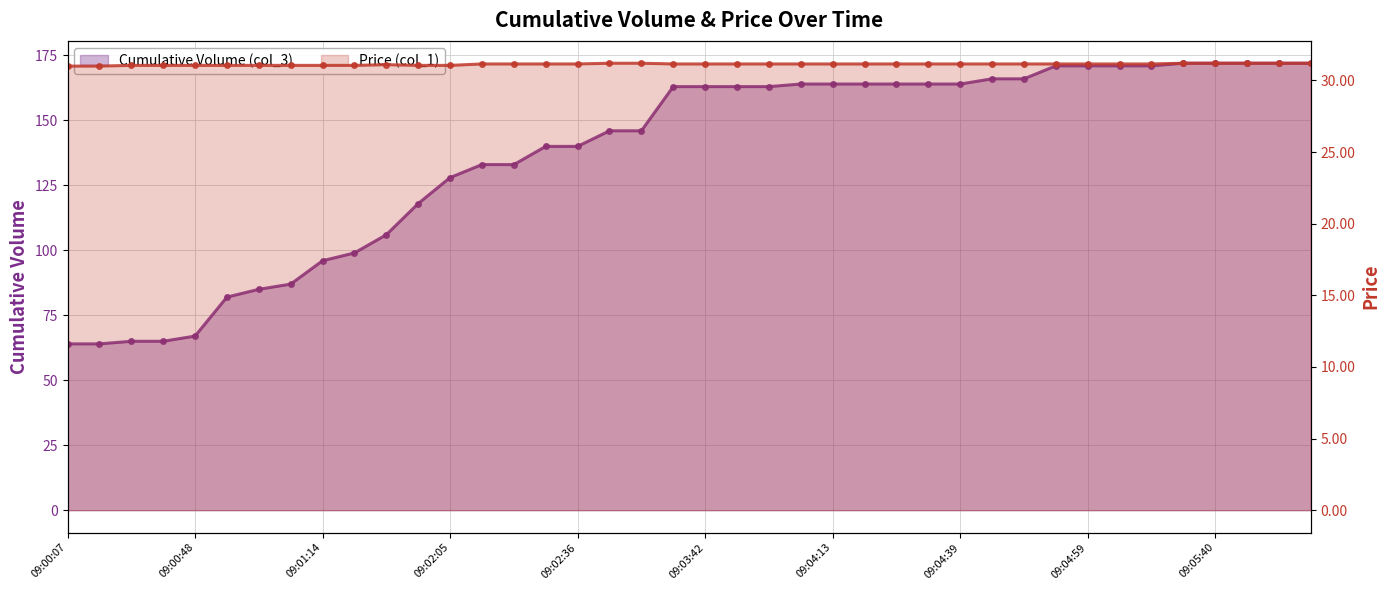

Reading left to right, transcribe all the data shown in this chart.

Cumulative Volume (col_3): 09:00:07=64.0	09:00:28=64.0	09:00:38=65.0	09:00:43=65.0	09:00:48=67.0	09:00:59=82.0	09:01:04=85.0	09:01:09=87.0	09:01:14=96.0	09:01:19=99.0	09:01:35=106.0	09:01:55=118.0	09:02:05=128.0	09:02:16=133.0	09:02:21=133.0	09:02:31=140.0	09:02:36=140.0	09:02:57=146.0	09:03:02=146.0	09:03:27=163.0	09:03:42=163.0	09:03:48=163.0	09:04:03=163.0	09:04:08=164.0	09:04:13=164.0	09:04:18=164.0	09:04:28=164.0	09:04:34=164.0	09:04:39=164.0	09:04:44=166.0	09:04:49=166.0	09:04:54=171.0	09:04:59=171.0	09:05:04=171.0	09:05:09=171.0	09:05:25=172.0	09:05:40=172.0	09:05:45=172.0	09:06:01=172.0	09:06:06=172.0
Price (col_1): 09:00:07=31.0	09:00:28=31.0	09:00:38=31.1	09:00:43=31.1	09:00:48=31.1	09:00:59=31.1	09:01:04=31.1	09:01:09=31.1	09:01:14=31.1	09:01:19=31.1	09:01:35=31.1	09:01:55=31.1	09:02:05=31.1	09:02:16=31.1	09:02:21=31.1	09:02:31=31.1	09:02:36=31.1	09:02:57=31.2	09:03:02=31.2	09:03:27=31.1	09:03:42=31.1	09:03:48=31.1	09:04:03=31.1	09:04:08=31.1	09:04:13=31.1	09:04:18=31.1	09:04:28=31.1	09:04:34=31.1	09:04:39=31.1	09:04:44=31.1	09:04:49=31.1	09:04:54=31.1	09:04:59=31.1	09:05:04=31.1	09:05:09=31.1	09:05:25=31.2	09:05:40=31.2	09:05:45=31.2	09:06:01=31.2	09:06:06=31.2